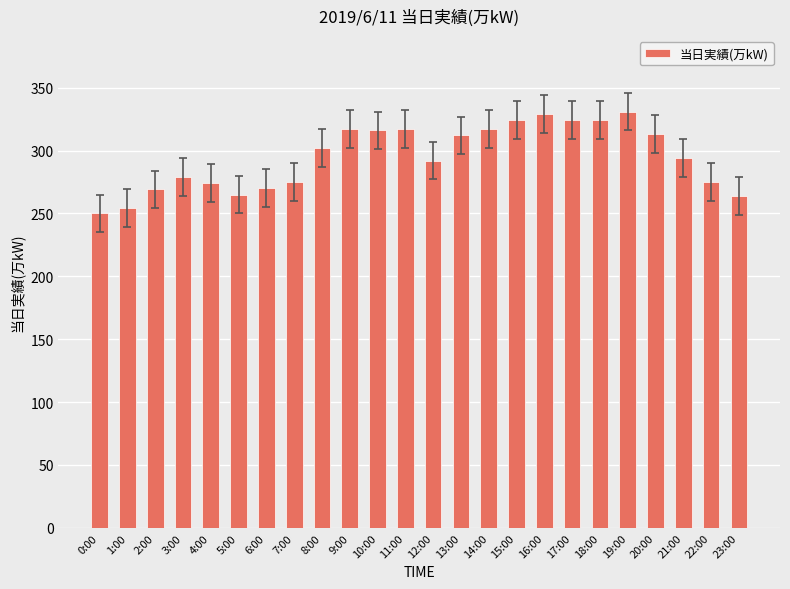

What is the average value?

295